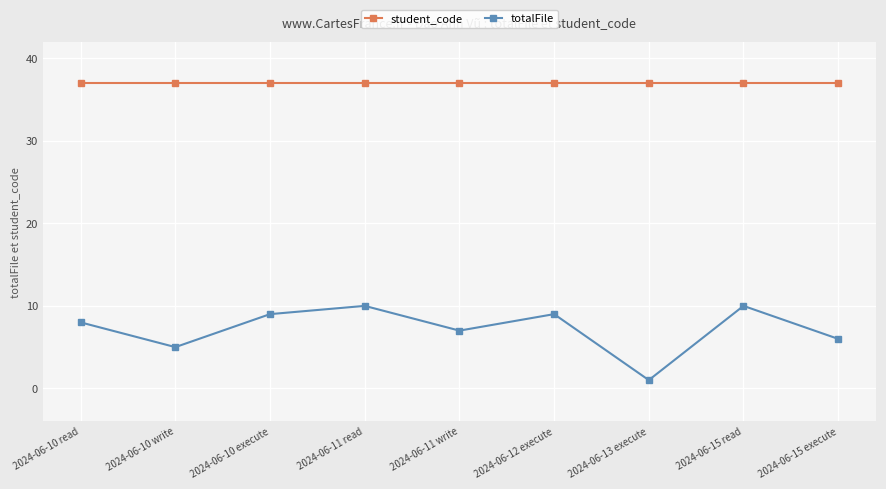

Rank the series by their maximum value, from highest to lowest.

student_code, totalFile